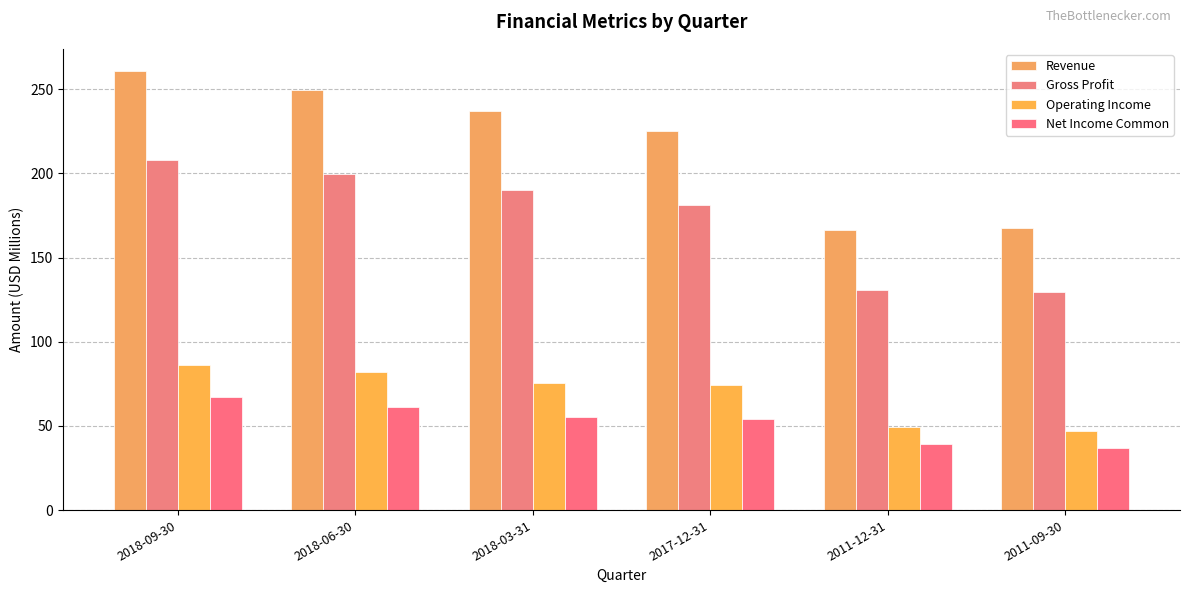

Is it true that Net Income Common equals 61.3 at 2018-06-30?

True